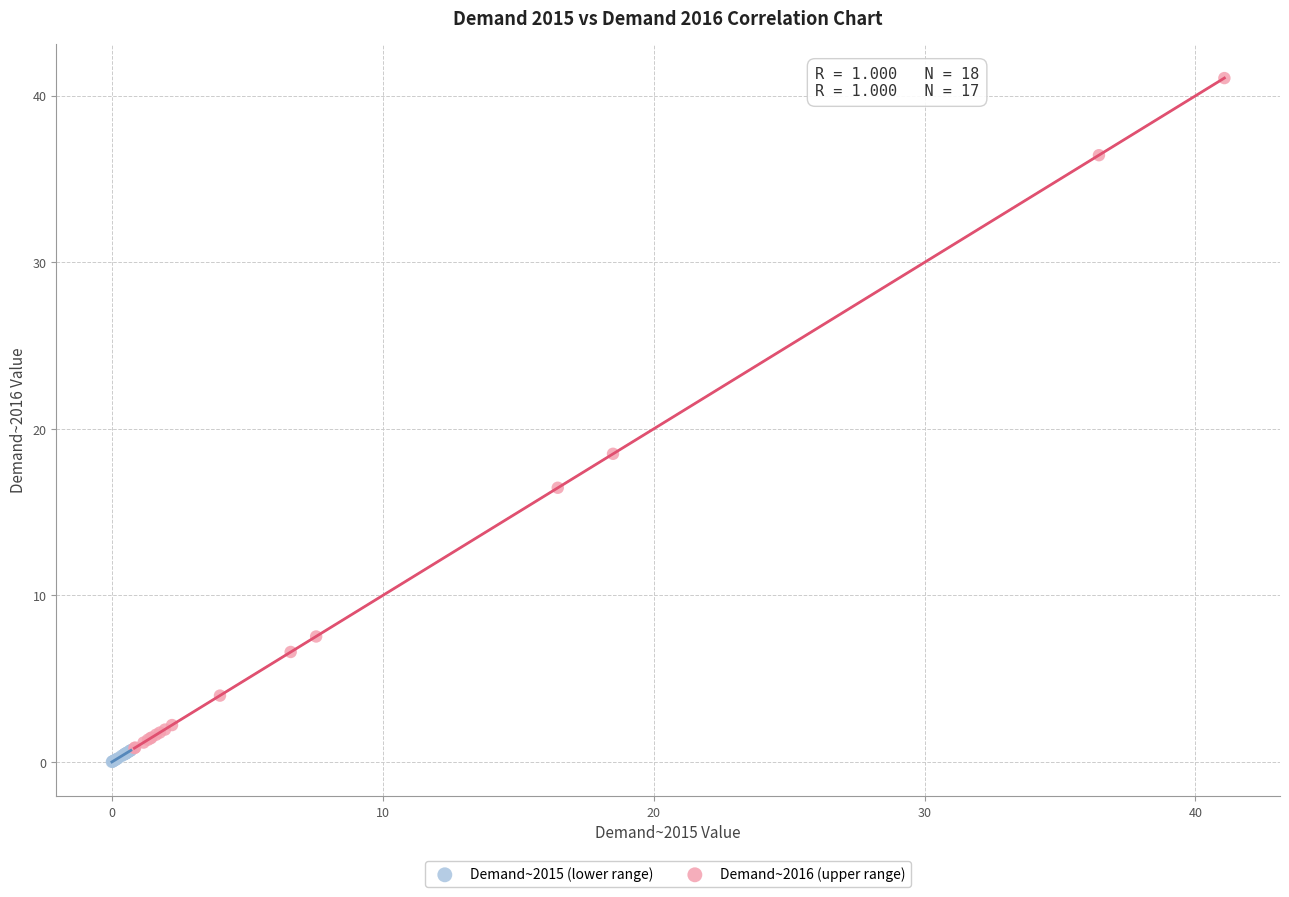

What are all the series names shown in the legend?

Demand~2015 (lower range), Demand~2016 (upper range)